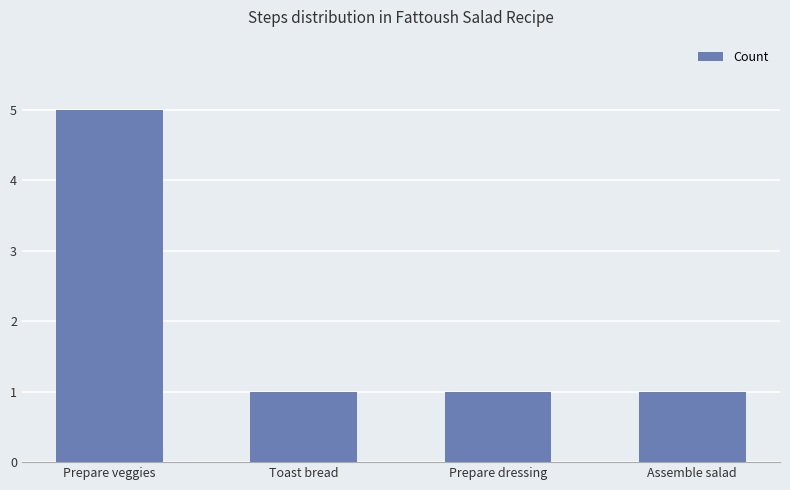

Count the values in the range 1 to 5.

4